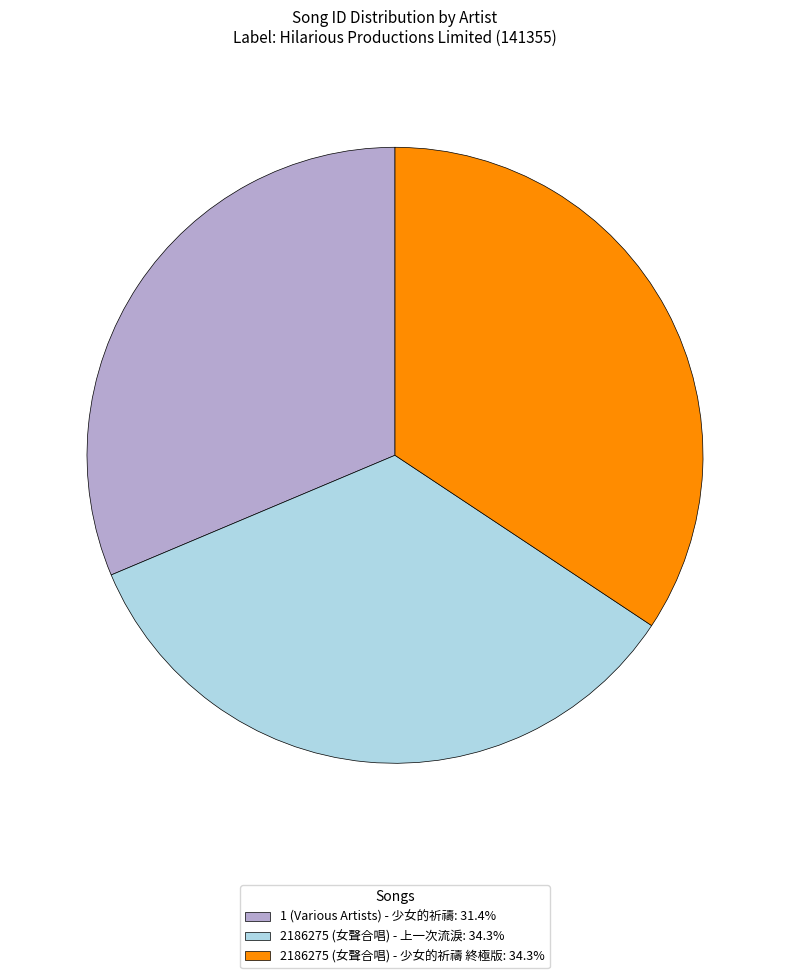

What is the ratio of the value at 2186275 (女聲合唱) - 少女的祈禱 終極版: 34.3% to the value at 1 (Various Artists) - 少女的祈禱: 31.4%?

1.1